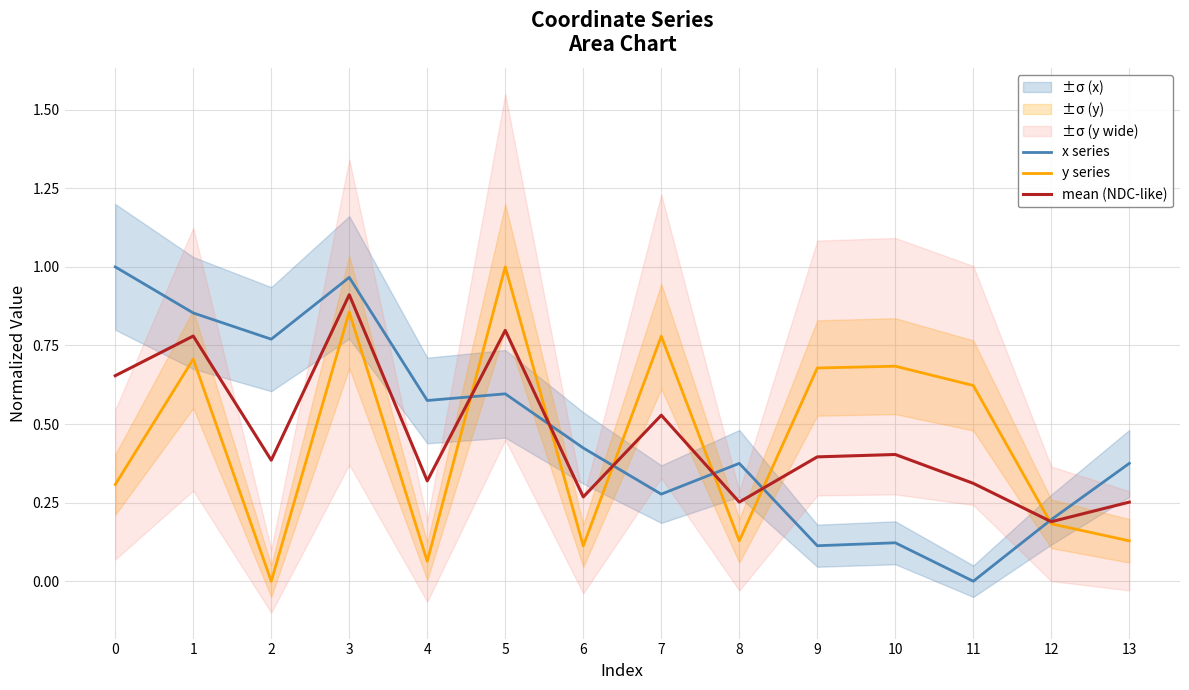

Reading left to right, transcribe all the data shown in this chart.

x series: 1.0	0.9	0.8	1.0	0.6	0.6	0.4	0.3	0.4	0.1	0.1	0.0	0.2	0.4
y series: 0.3	0.7	0.0	0.9	0.1	1.0	0.1	0.8	0.1	0.7	0.7	0.6	0.2	0.1
mean (NDC-like): 0.7	0.8	0.4	0.9	0.3	0.8	0.3	0.5	0.3	0.4	0.4	0.3	0.2	0.3